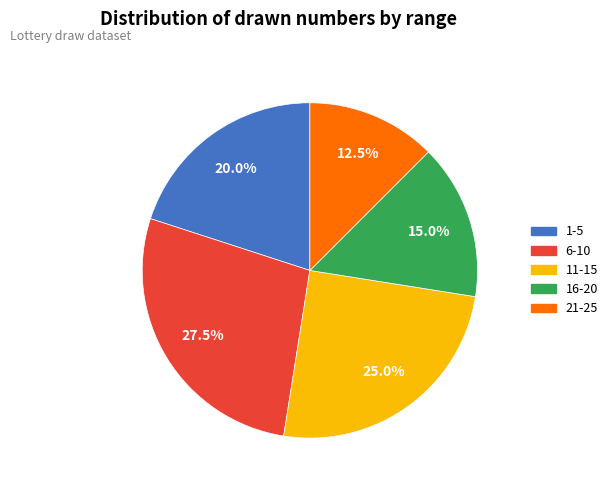

Is there any slice that represents more than half of the pie?

No